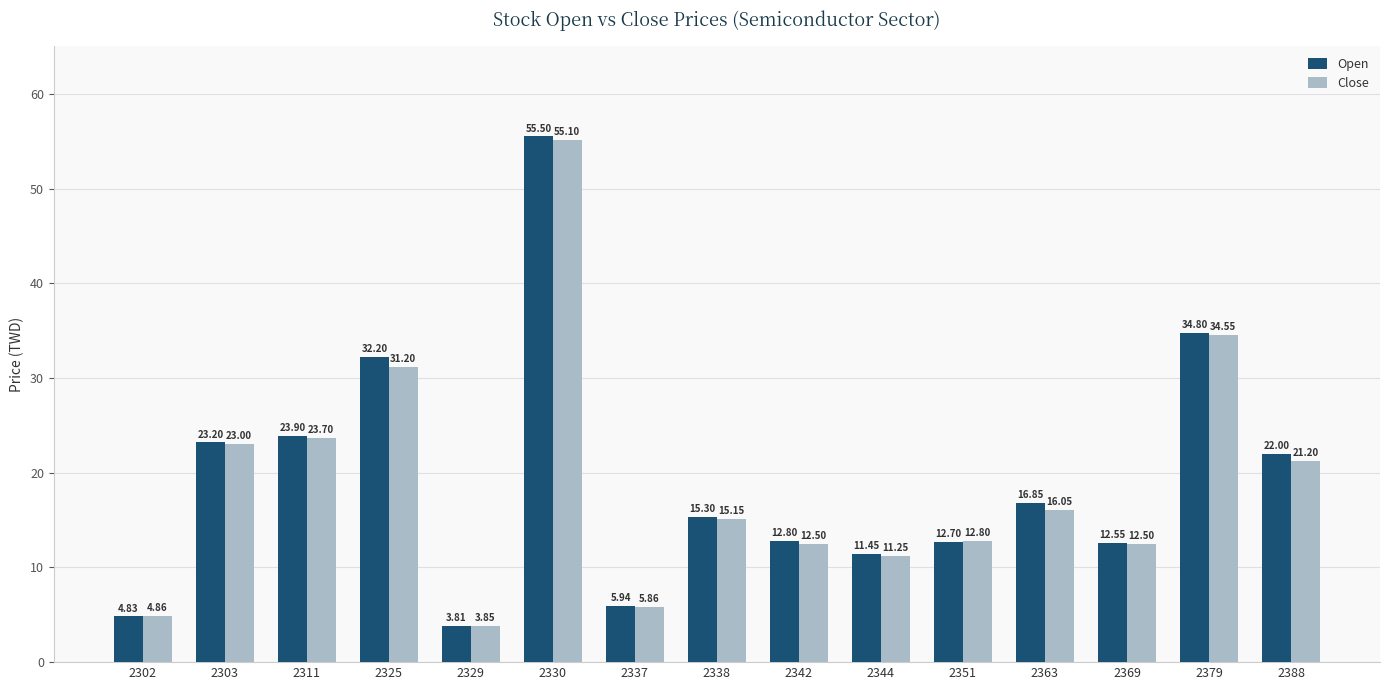

What is the minimum value shown in the chart?

3.8